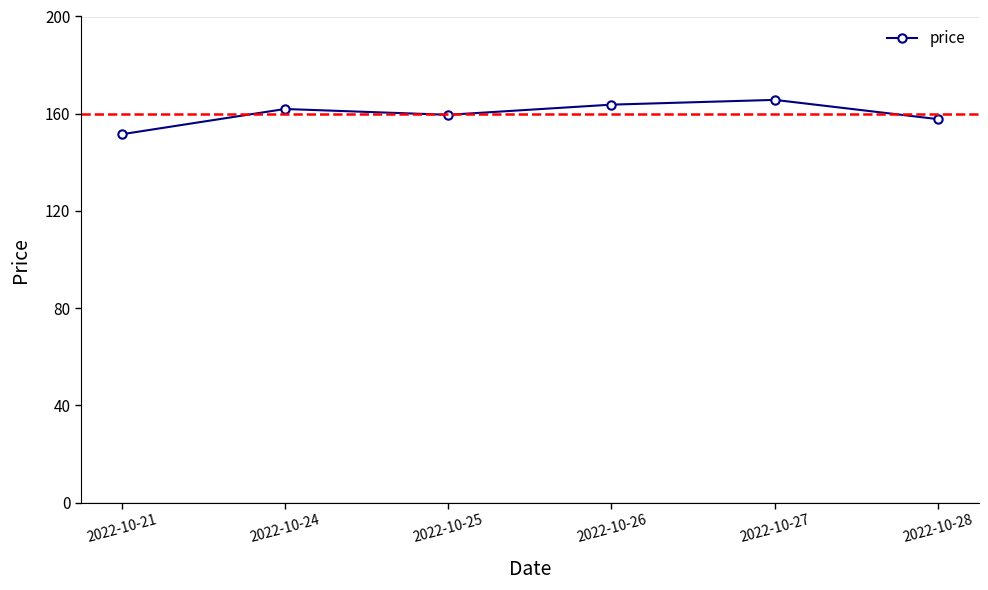

List the labels in order of value, largest first.

2022-10-27, 2022-10-26, 2022-10-24, 2022-10-25, 2022-10-28, 2022-10-21